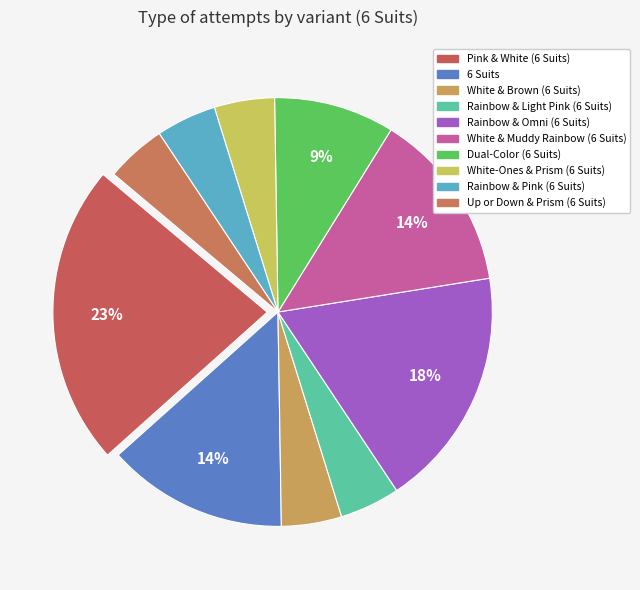

Count the number of slices in the pie.

10